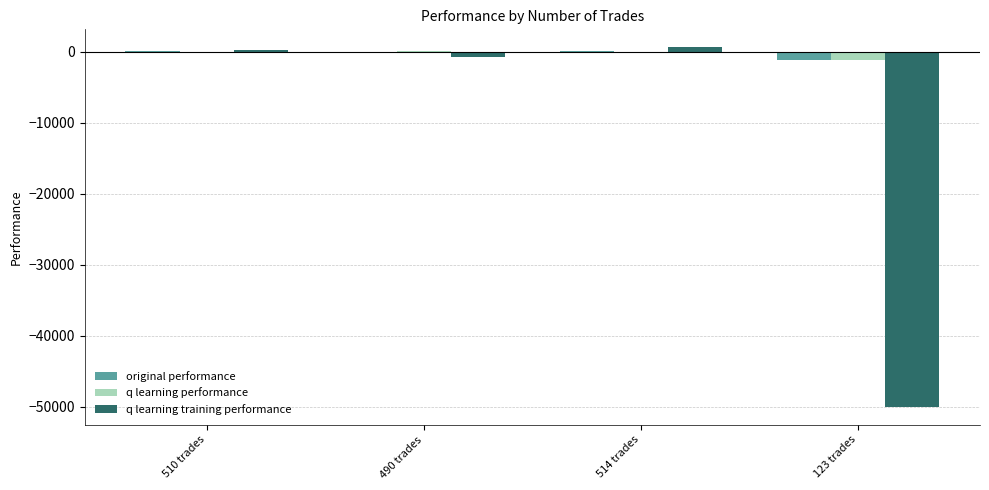

The value of q learning training performance at 123 trades is -50000.0. True or false?

True